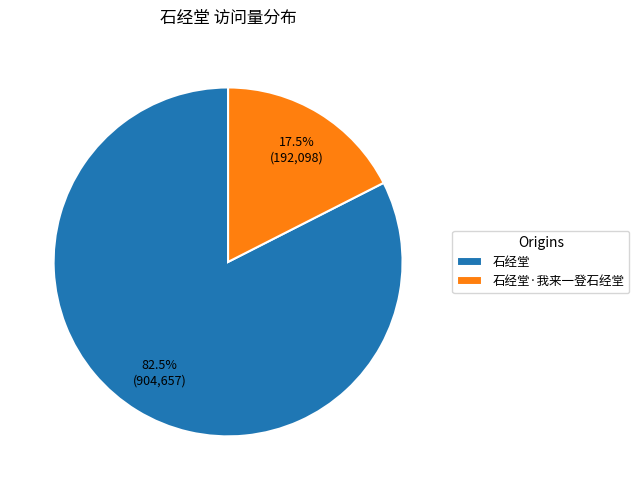

How many slices are in this pie chart?

2